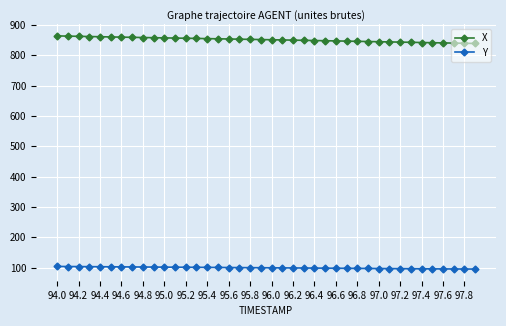

What is the maximum value for X?

863.7